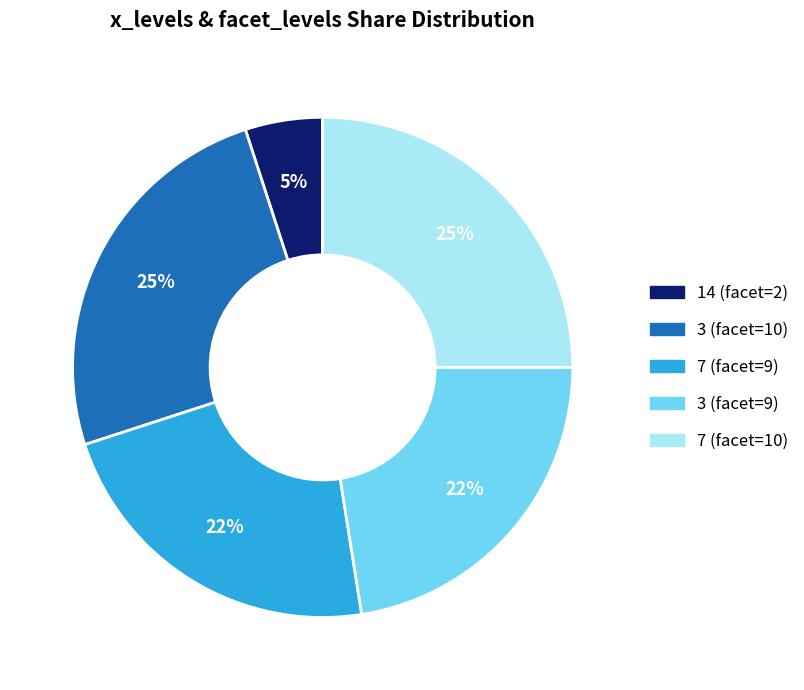

Does any single category account for the majority?

No